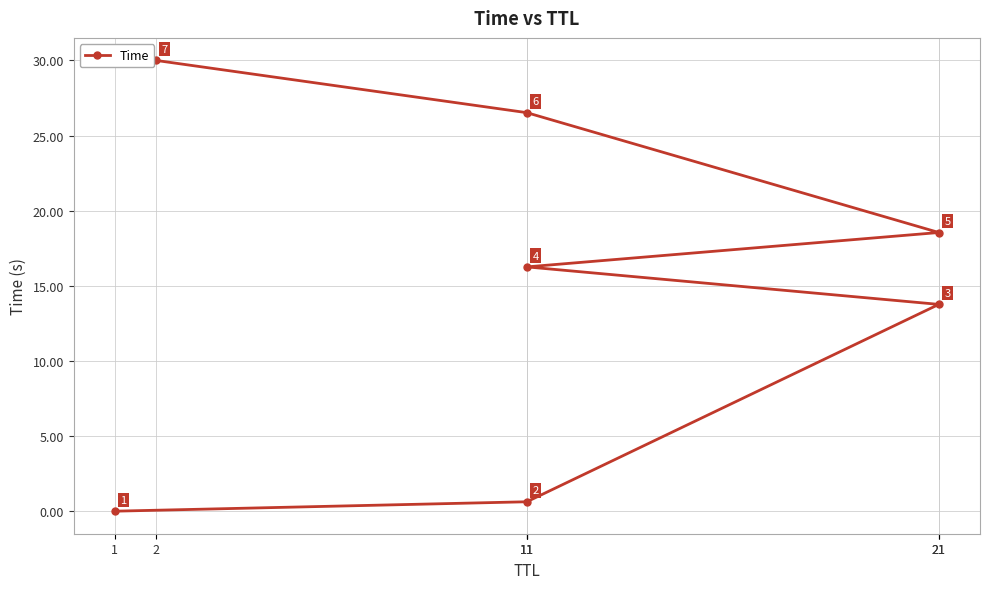

List the labels in order of value, largest first.

2, 11, 21, 11, 21, 11, 1